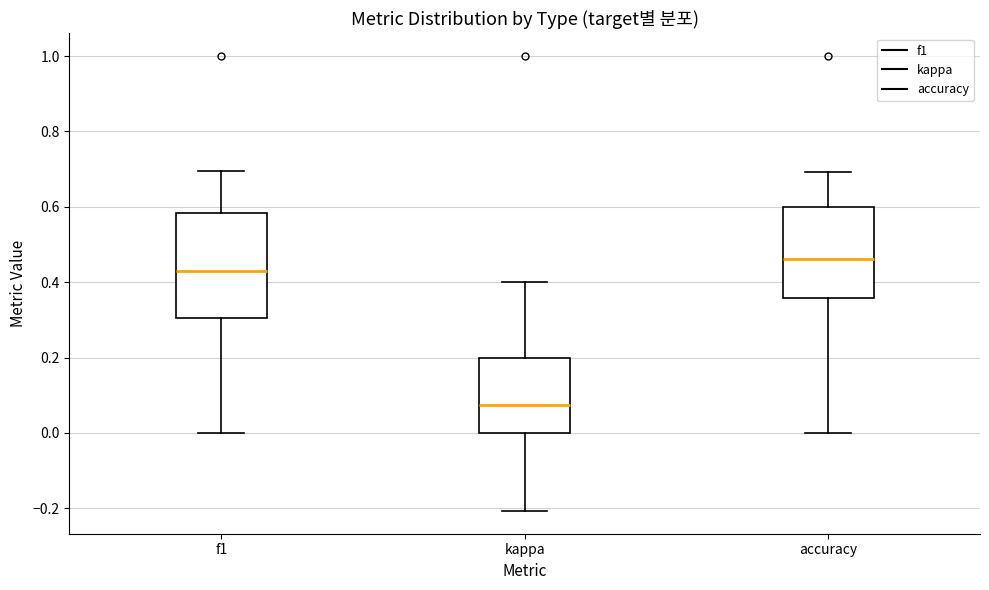

Reading left to right, transcribe this box plot: for each box, give where its median line is, the range the box spans, and where its two whiskers end, as read against the y-axis. The values are not printed on the chart, so give them approximately, as read against the axis.

f1: median 0.44, box 0.30 to 0.58, whiskers 0.00 to 0.70
kappa: median 0.08, box 0.00 to 0.20, whiskers -0.20 to 0.40
accuracy: median 0.46, box 0.36 to 0.60, whiskers 0.00 to 0.70